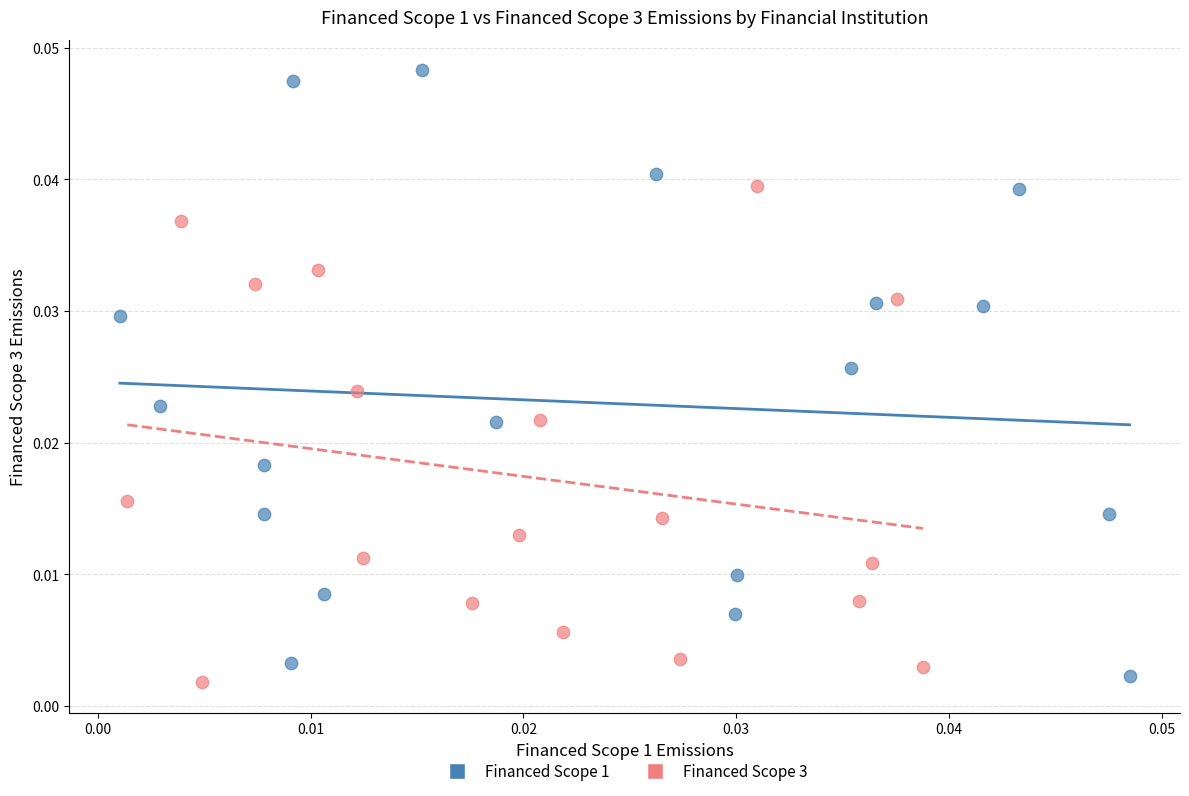

Which series reaches the minimum Y coordinate?

Financed Scope 3